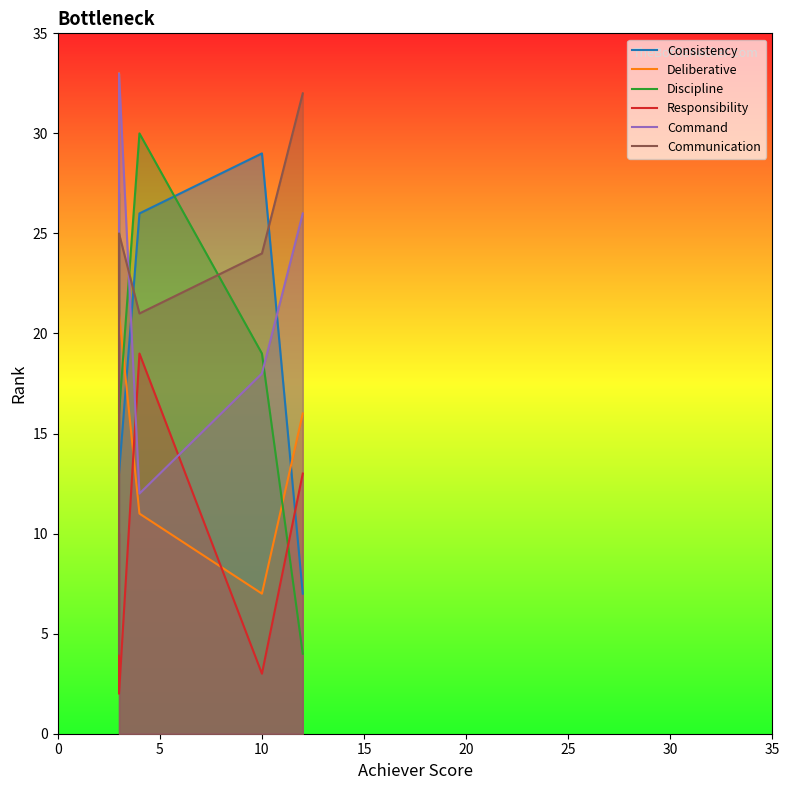

How many intersections are there between Command and Responsibility?

2